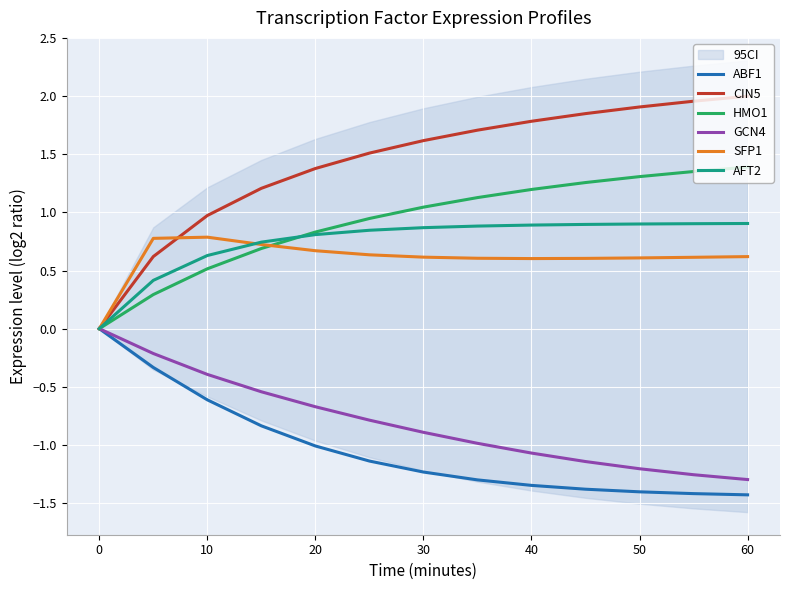

The value of AFT2 at 50 is 0.9. True or false?

True